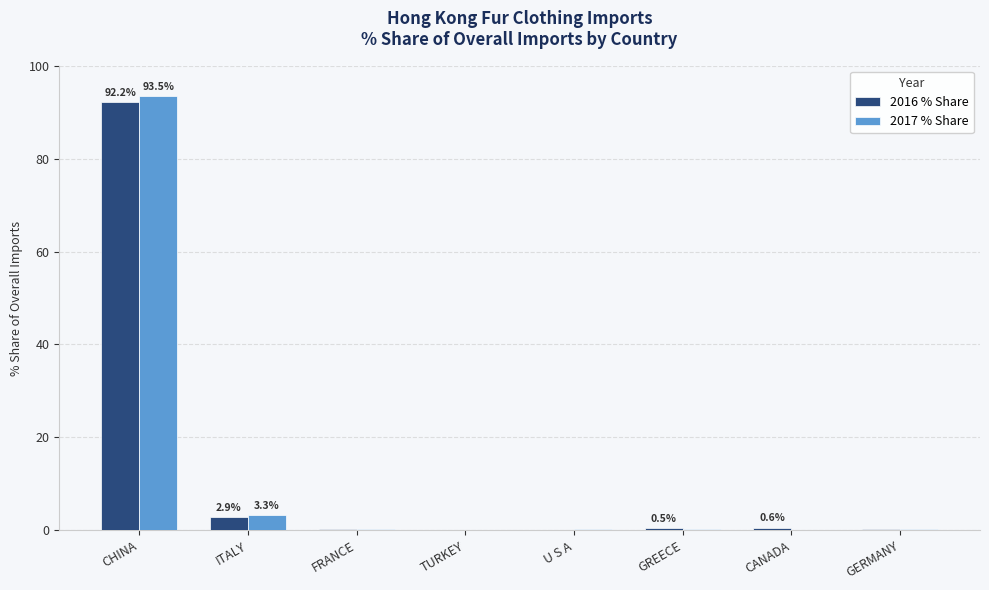

True or false: 2017 % Share has a value of 93.5 at CHINA.

True